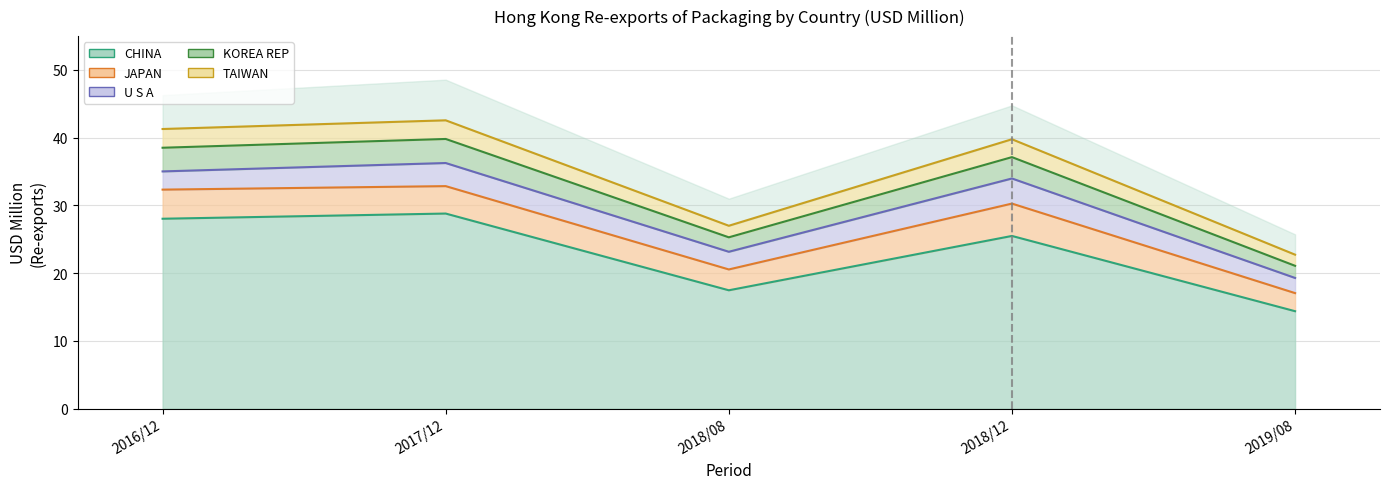

What is the highest value of the 201808 series?

17.5